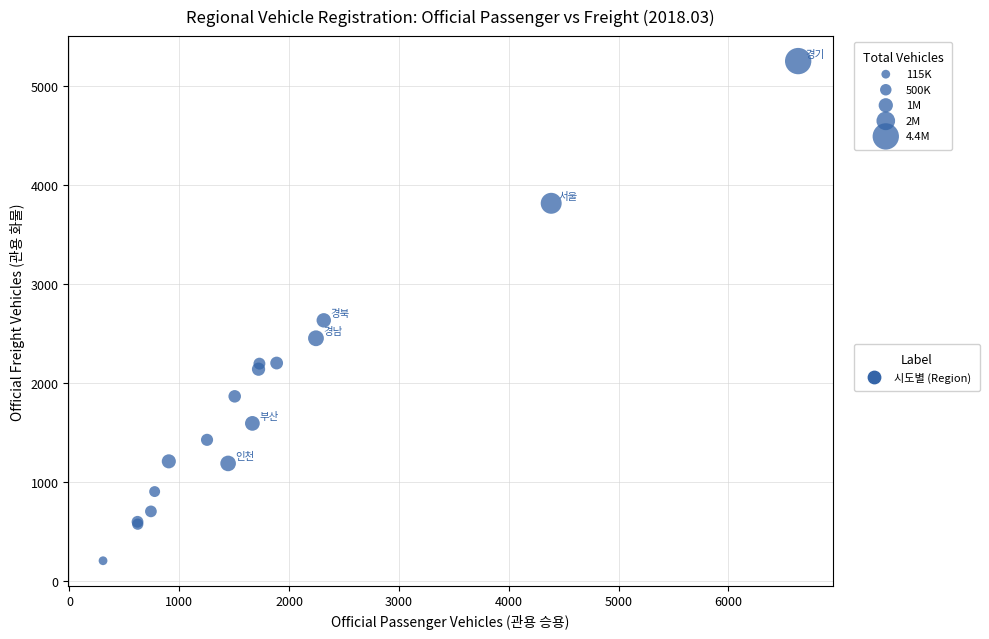

What Y value in the scatter plot is closest to 2729?

2634